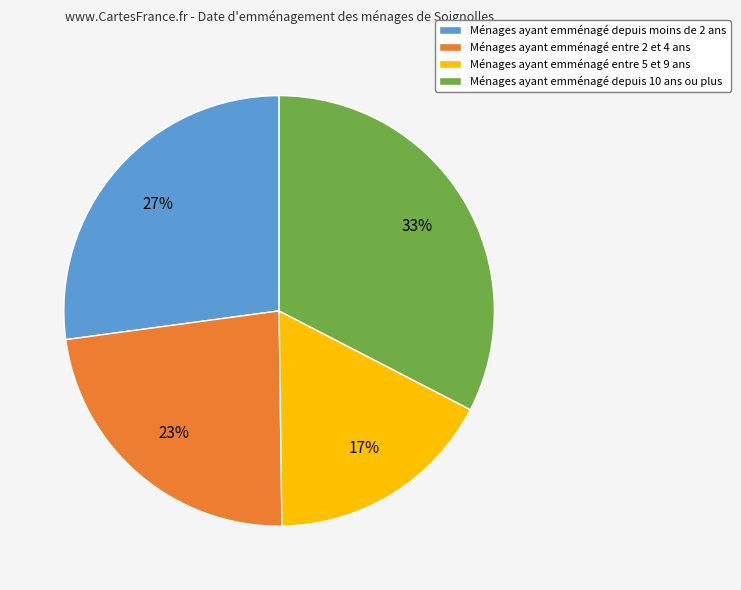

True or false: Ménages ayant emménagé depuis moins de 2 ans accounts for 18% of the total.

False